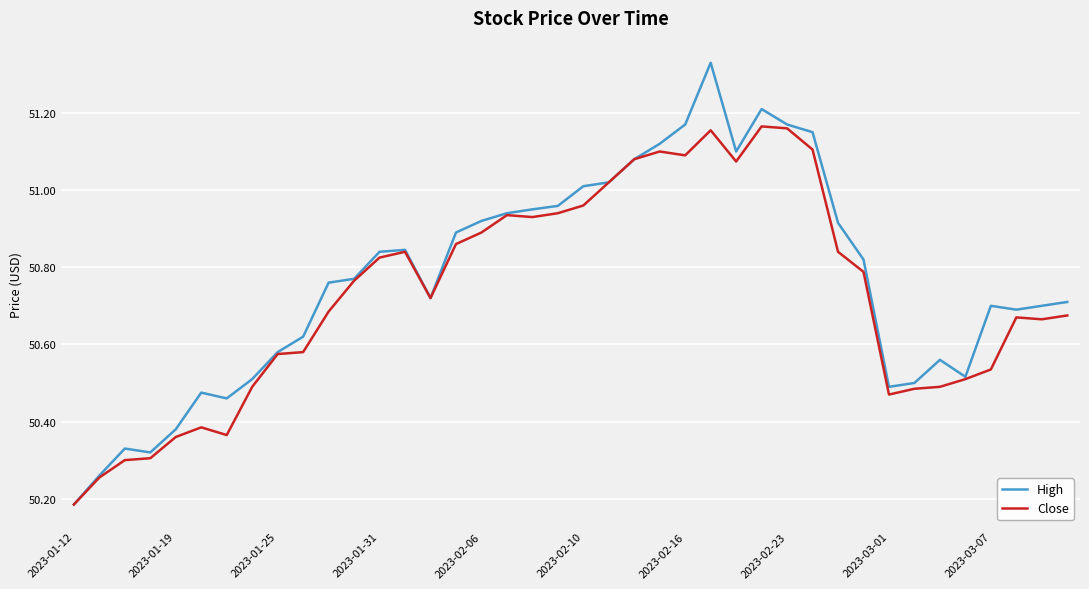

List the series in order of their peak value, highest first.

High, Close